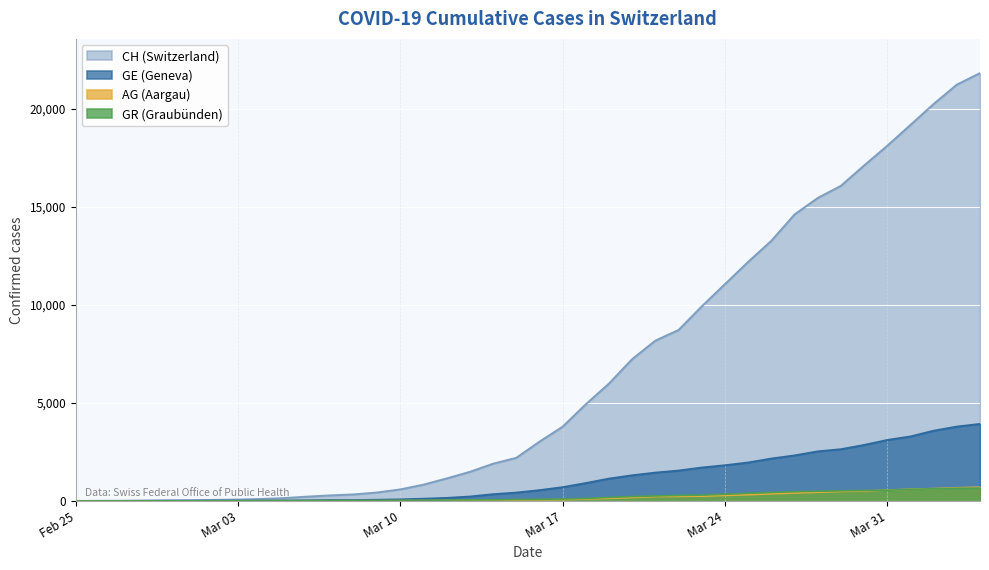

Which series has the largest total across all categories?

CH (Switzerland)